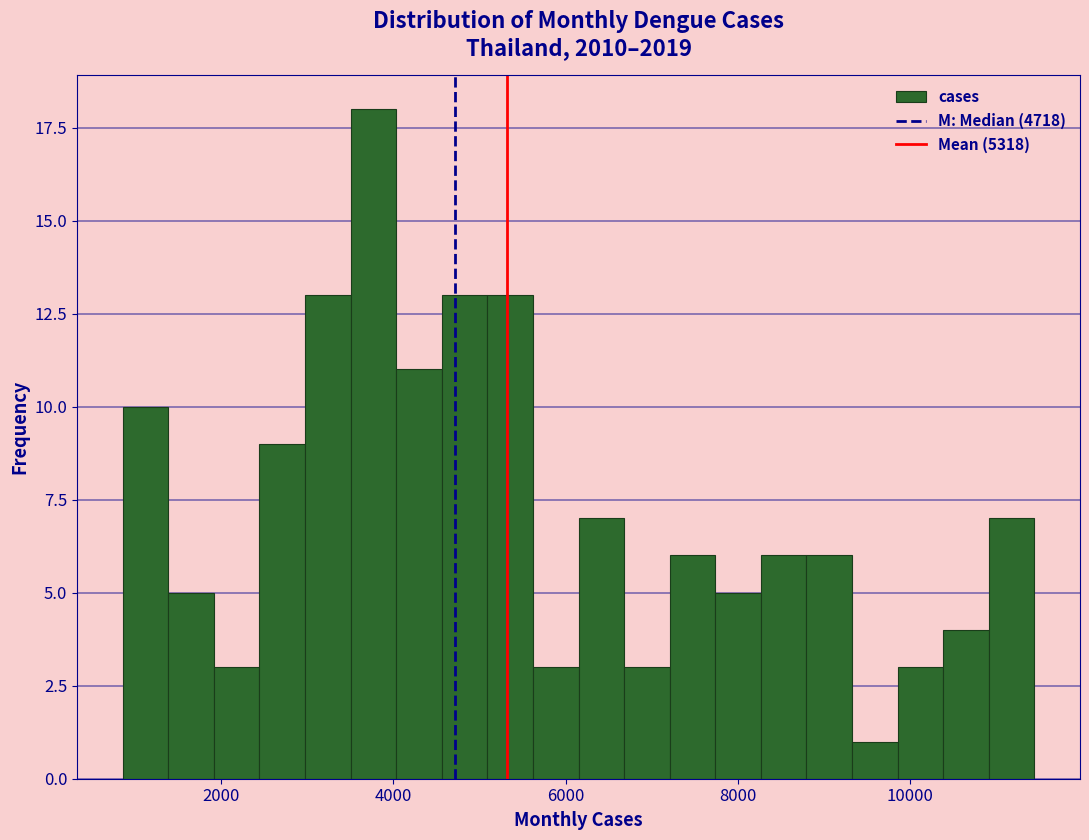

Read against the x-axis, roughly where is the centre of the tallest bar?

3800